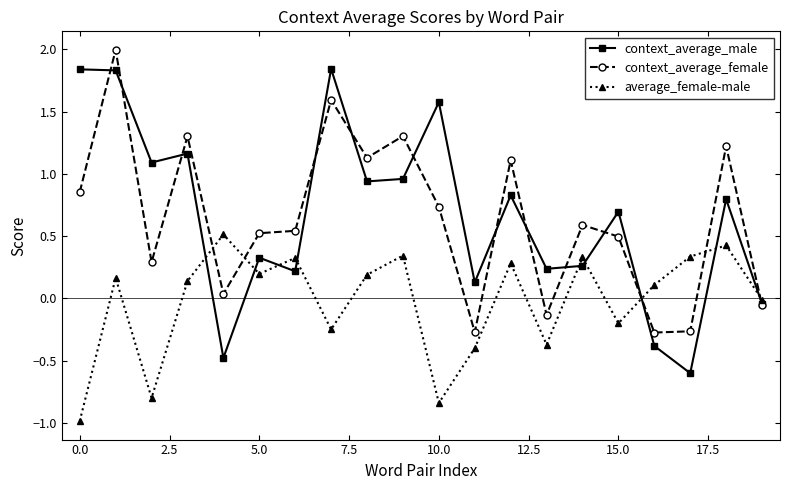

Does the chart have visible grid lines?

No